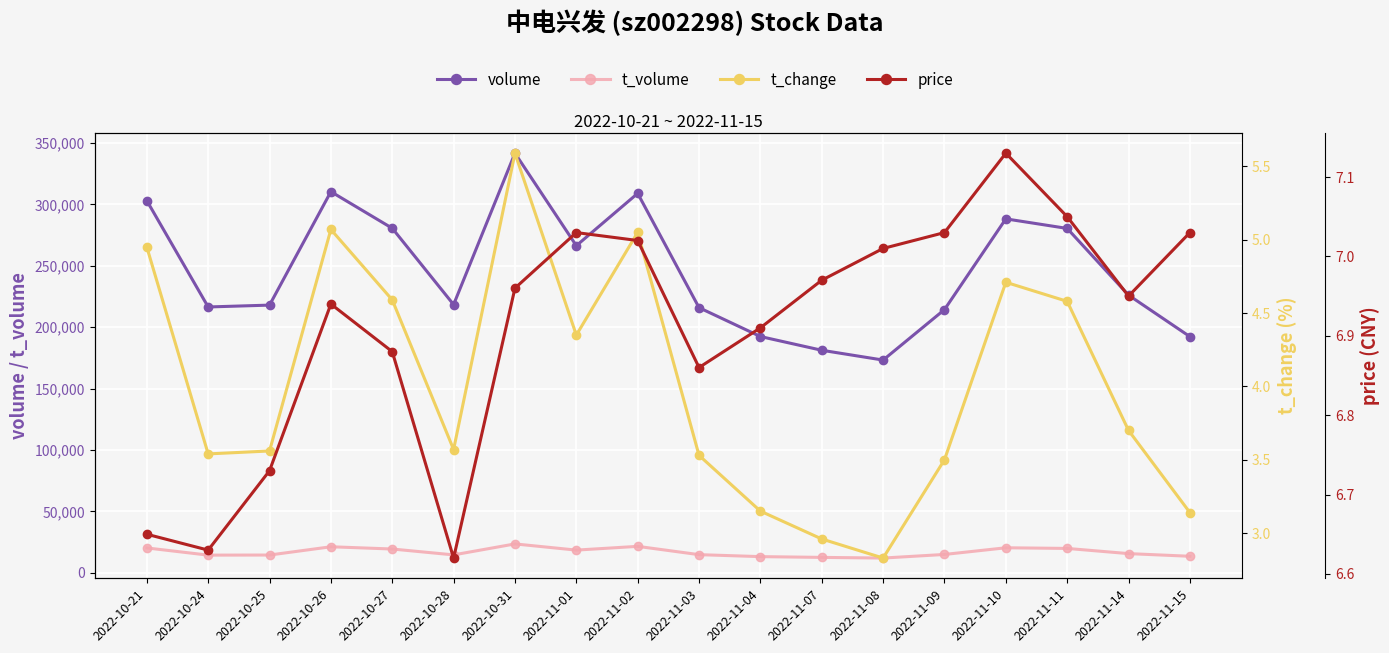

Which series has the widest spread of values?

volume